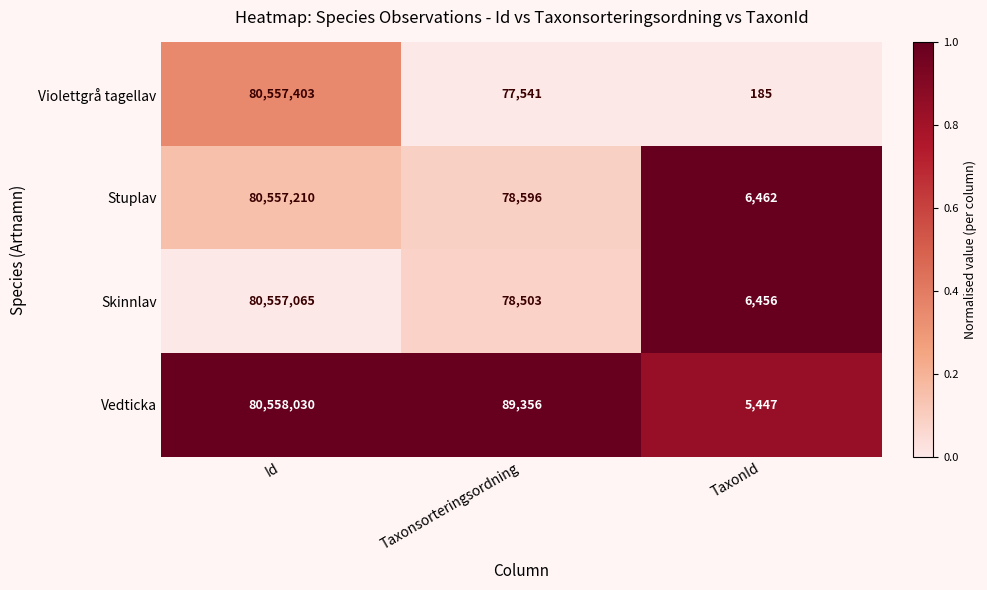

Which series has the largest range (max minus min)?

Violettgrå tagellav